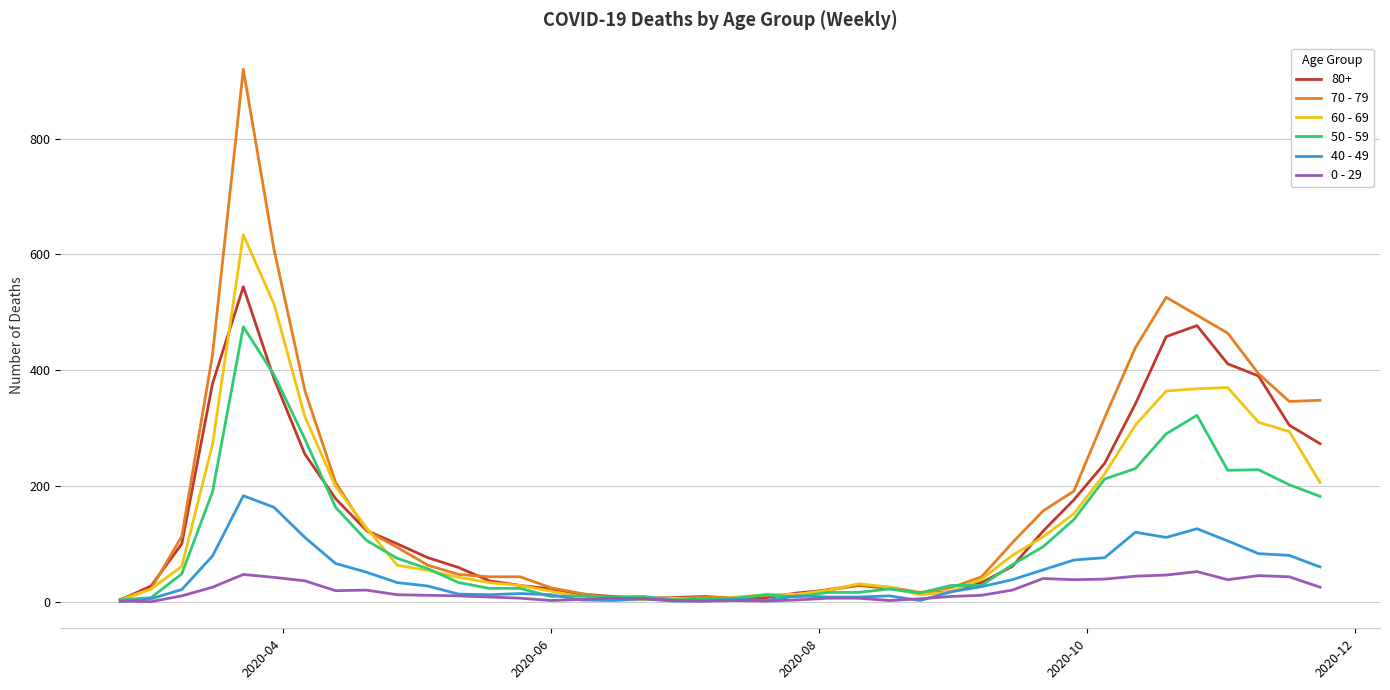

What is the greatest value displayed?

920